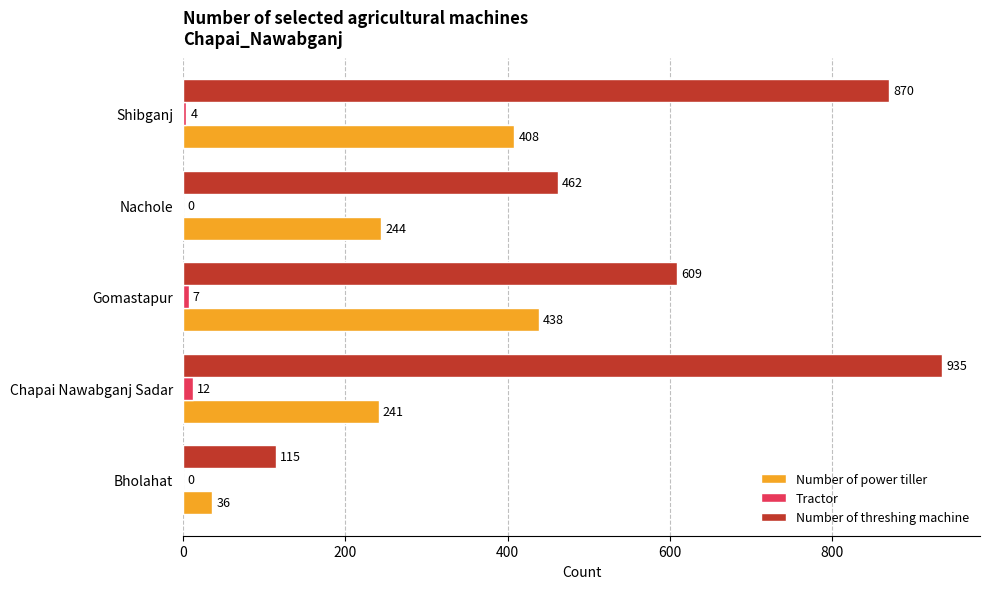

Which category has the highest value in the Tractor series?

Chapai Nawabganj Sadar